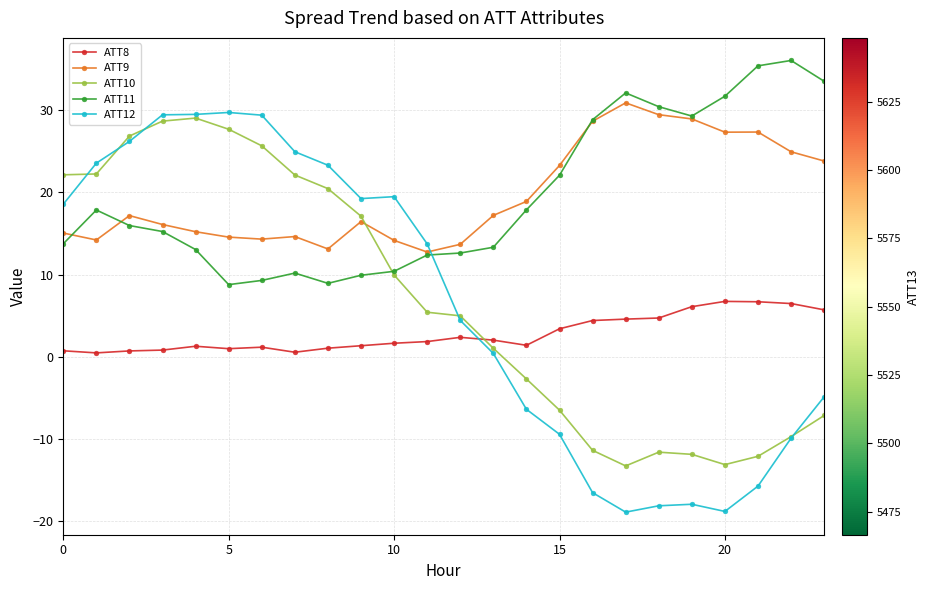

What is the maximum value for ATT10?

29.0